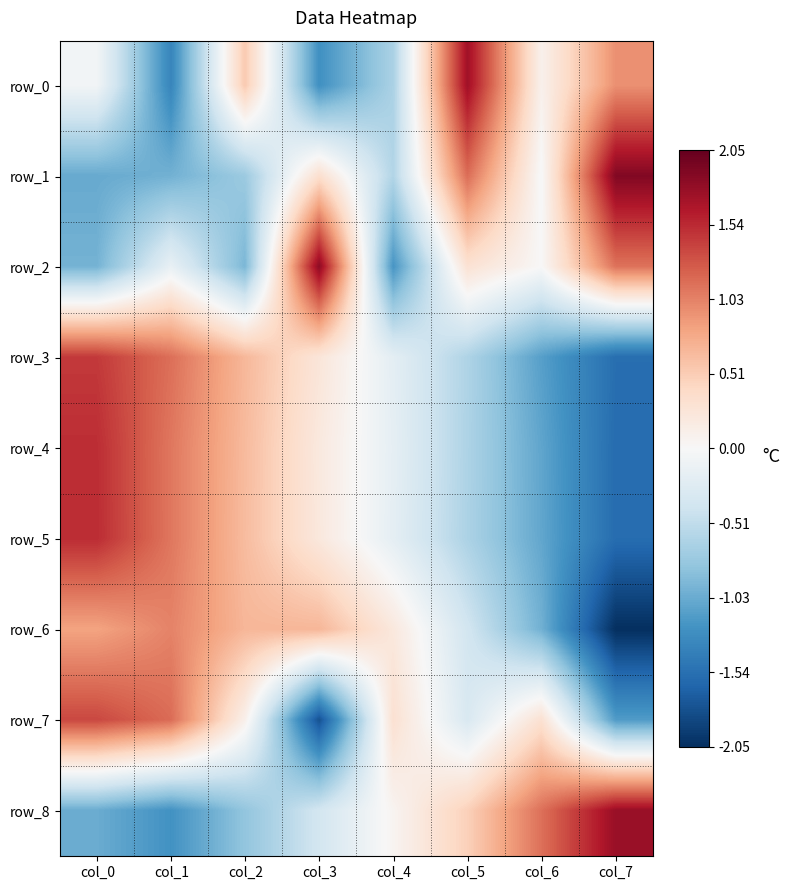

Reading left to right, transcribe all the data shown in this chart.

row_0: -0.1	-1.3	0.5	-1.2	-0.7	1.7	0.1	0.9
row_1: -1.0	-1.0	-0.7	0.3	-0.6	1.1	-0.0	1.9
row_2: -1.0	-0.2	-0.9	1.8	-1.2	0.3	0.0	1.1
row_3: 1.4	1.1	0.7	0.3	-0.2	-0.6	-1.1	-1.6
row_4: 1.5	1.1	0.7	0.2	-0.2	-0.6	-1.1	-1.6
row_5: 1.5	1.1	0.6	0.2	-0.2	-0.6	-1.1	-1.6
row_6: 0.8	1.0	0.7	0.7	0.2	-0.4	-1.0	-2.1
row_7: 1.4	1.2	0.1	-1.8	0.3	-0.3	0.3	-1.2
row_8: -1.0	-1.2	-0.8	-0.4	0.1	0.5	1.1	1.8